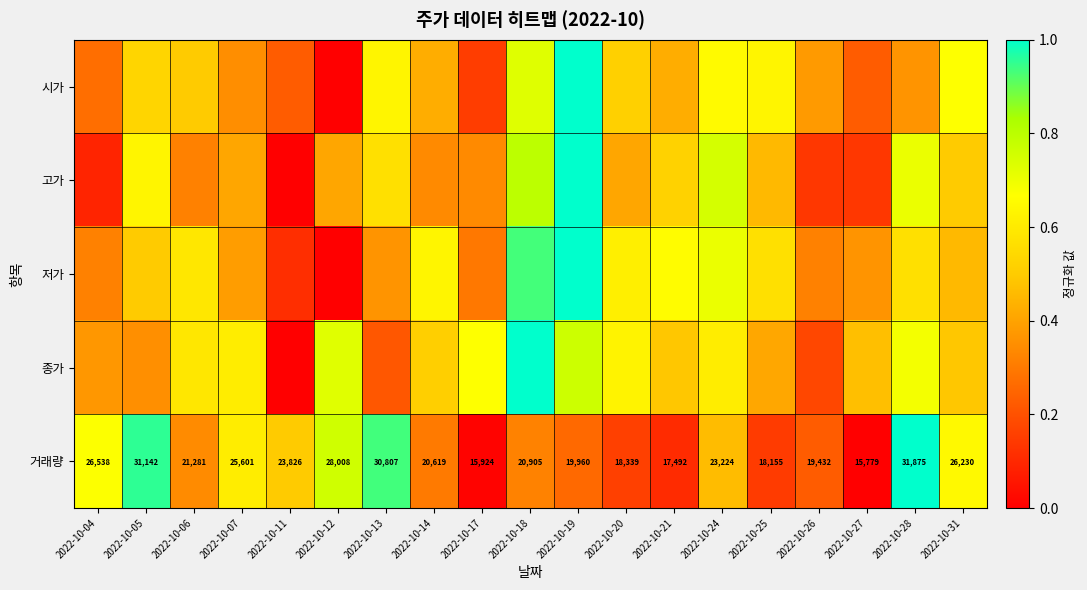

At 2022-10-31, list the series in order from largest to smallest.

시가, 거래량, 고가, 종가, 저가